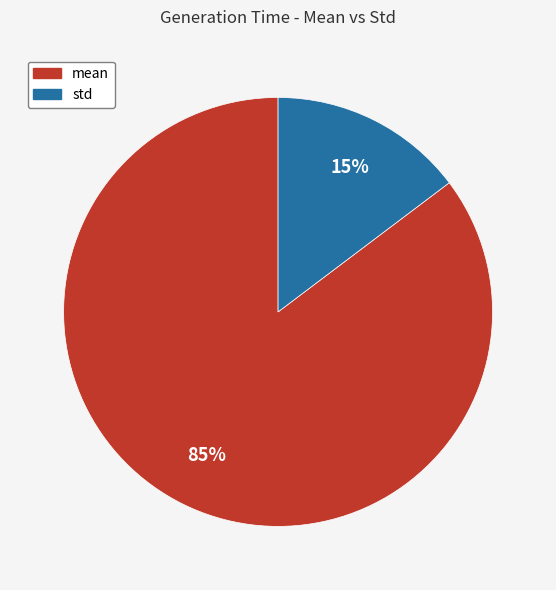

To the nearest percent, what is the combined percentage of std and mean?

100%